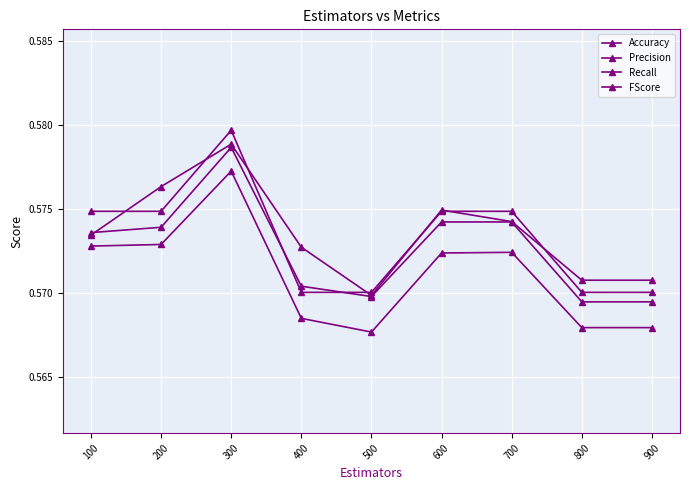

List the labels in order of Precision value, smallest first.

500, 800, 900, 400, 100, 700, 600, 200, 300